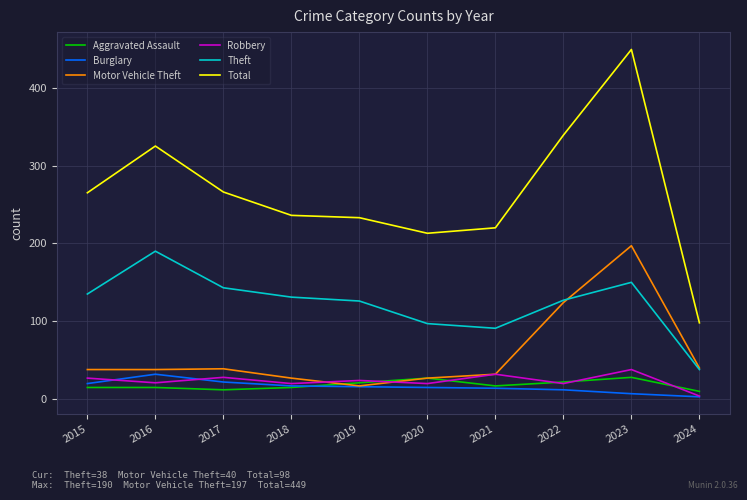

True or false: Burglary has a value of 14 at 2021.

True